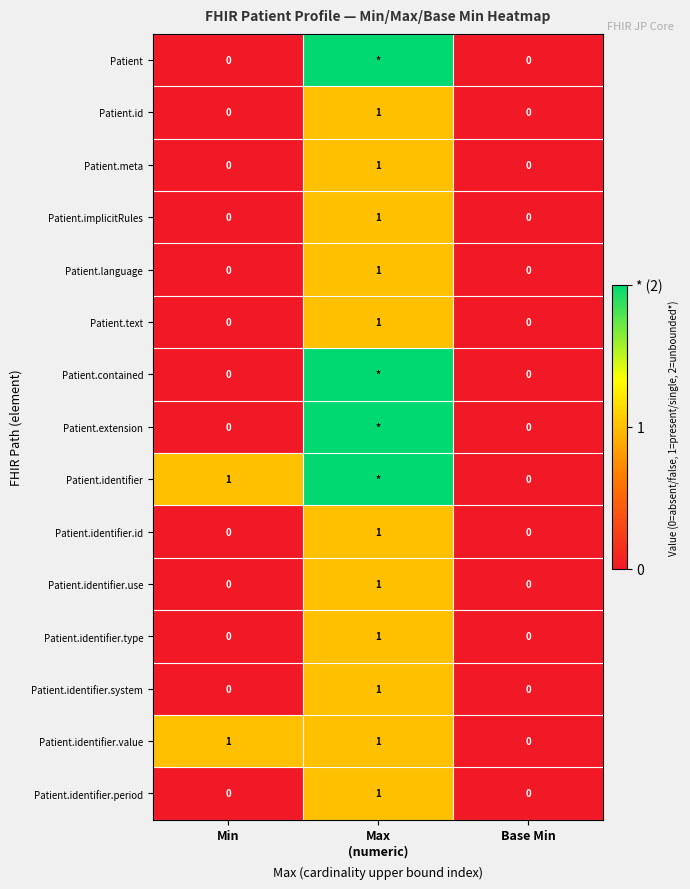

The Patient.identifier.id series shows 0 at Base Min. True or false?

True